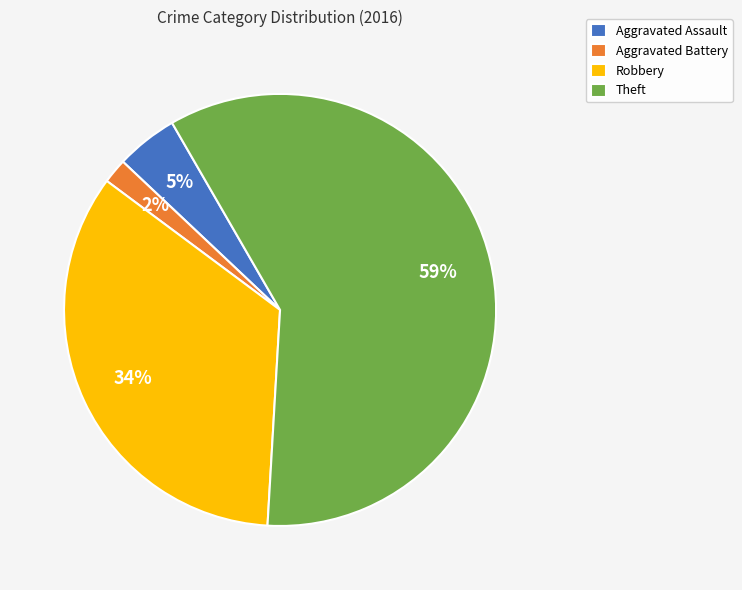

True or false: Theft accounts for 59% of the total.

True